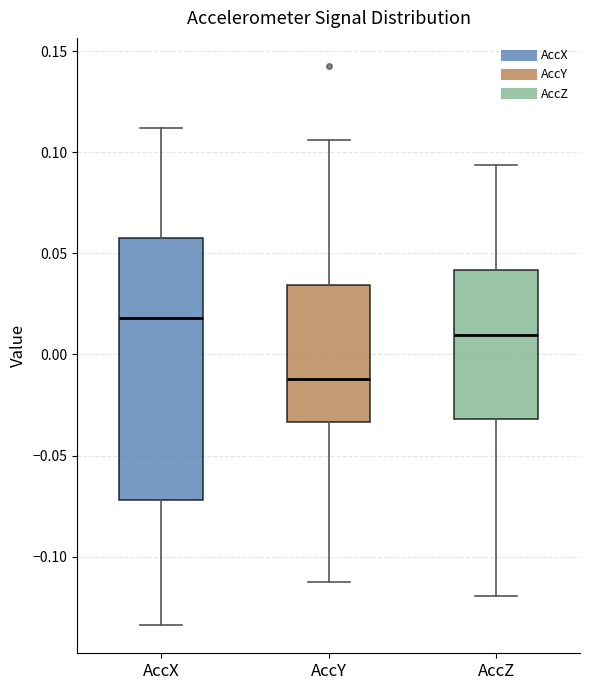

Which box's median line is the highest?

AccX